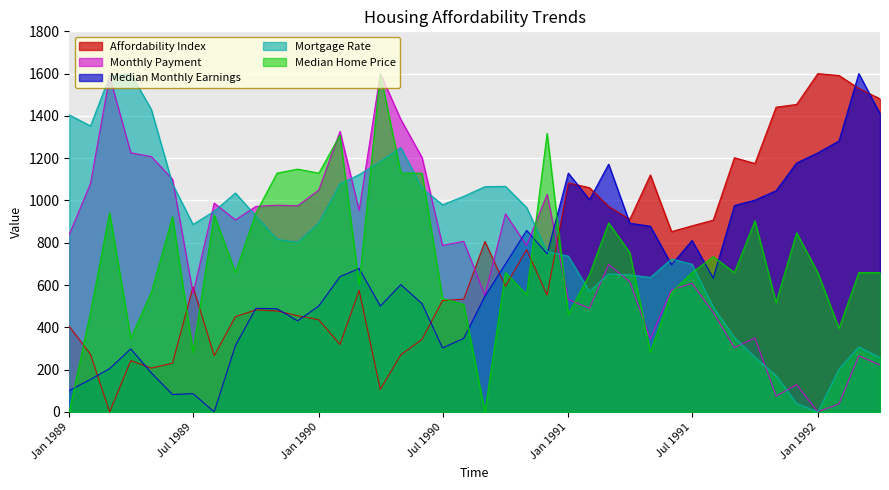

What is the spread (max minus min) of values at Jan 1992?

1600.0